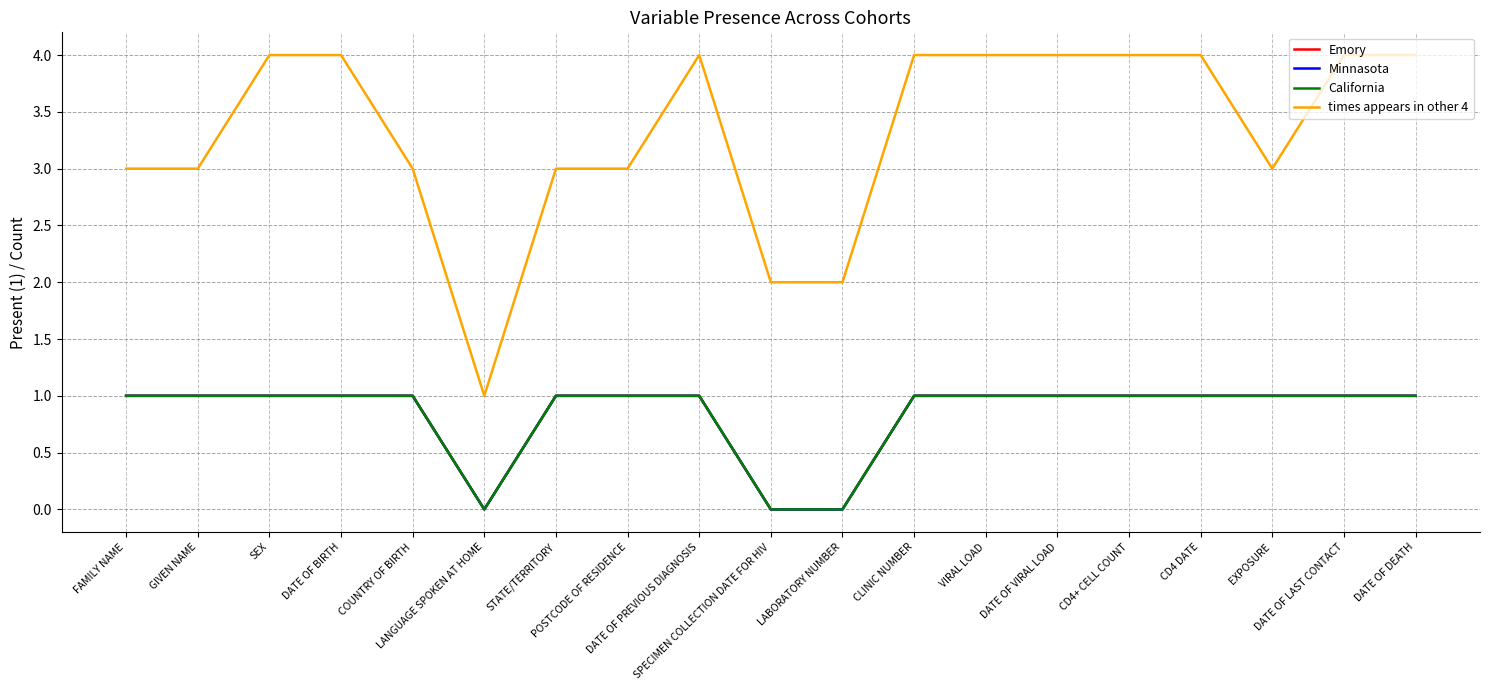

What is the approximate value of Minnasota at DATE OF DEATH?

1